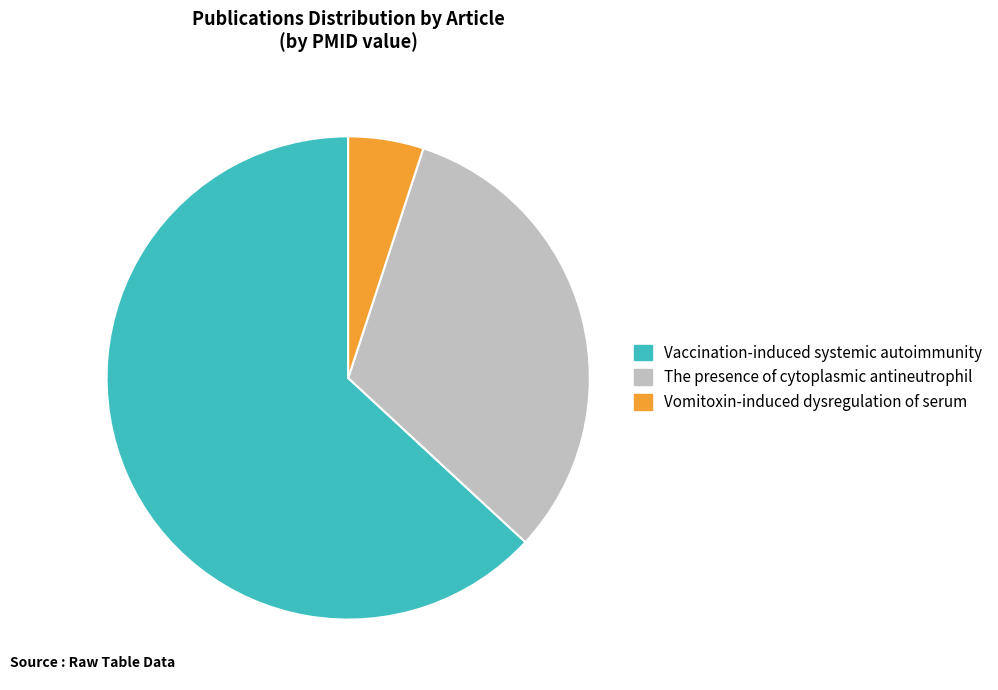

Approximately how many times larger is the value at Vaccination-induced systemic autoimmunity compared to The presence of cytoplasmic antineutrophil?

2.0